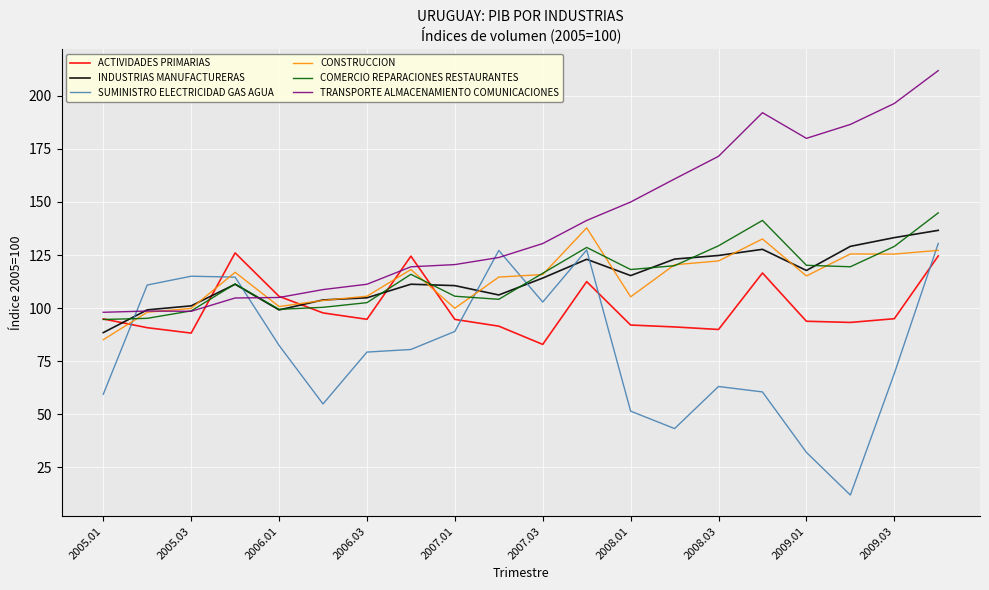

Which series has the largest total across all categories?

TRANSPORTE ALMACENAMIENTO COMUNICACIONES